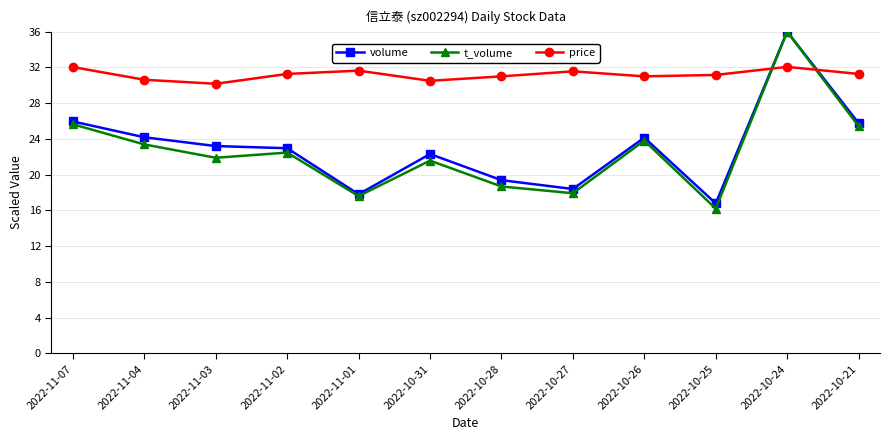

How many interior local valleys does the price series have?

3